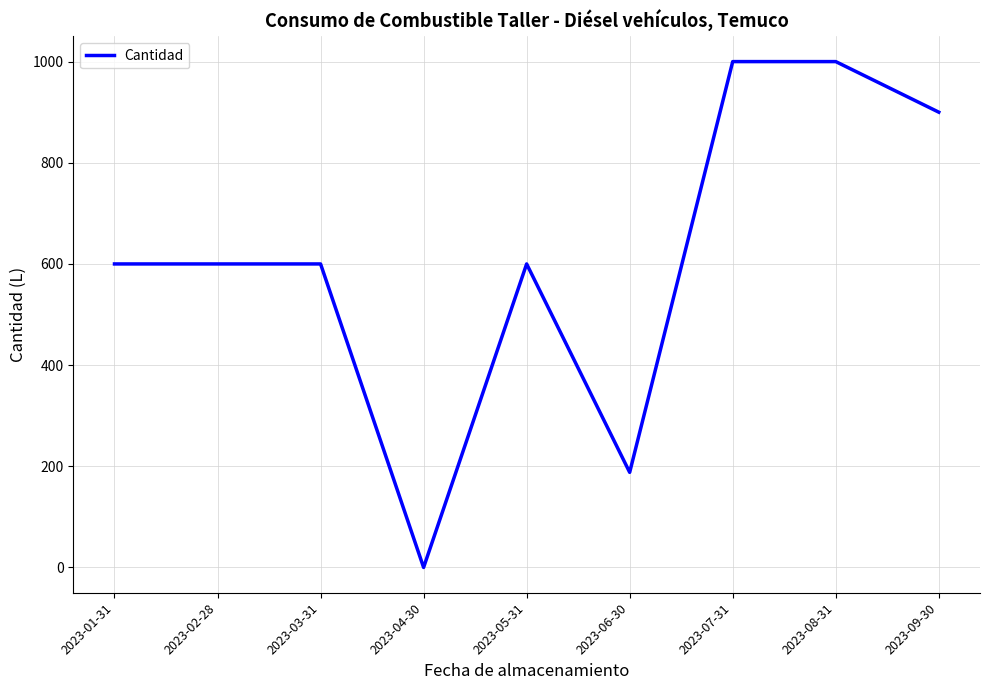

Between 2023-01-31 and 2023-07-31, which is larger?

2023-07-31